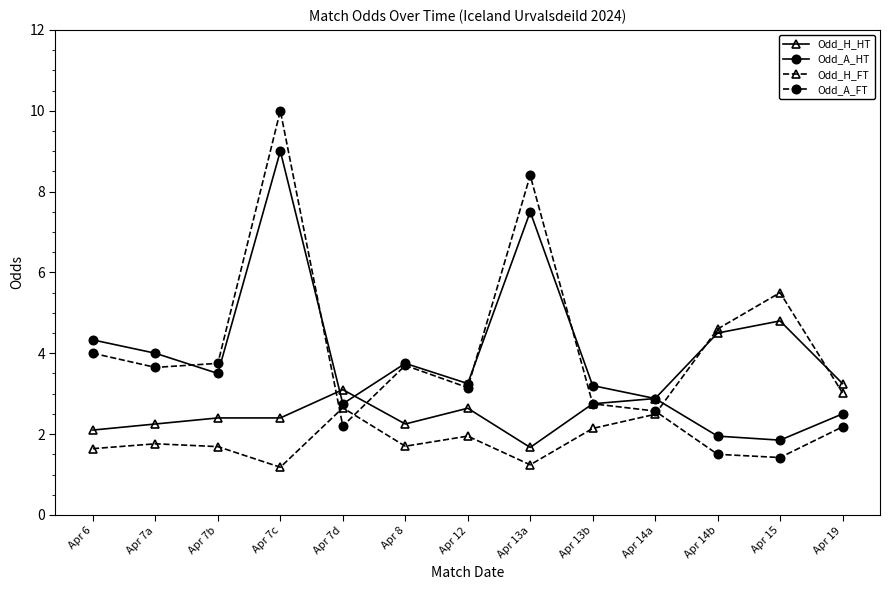

At which category does Odd_A_HT reach its first local valley?

Apr 7b